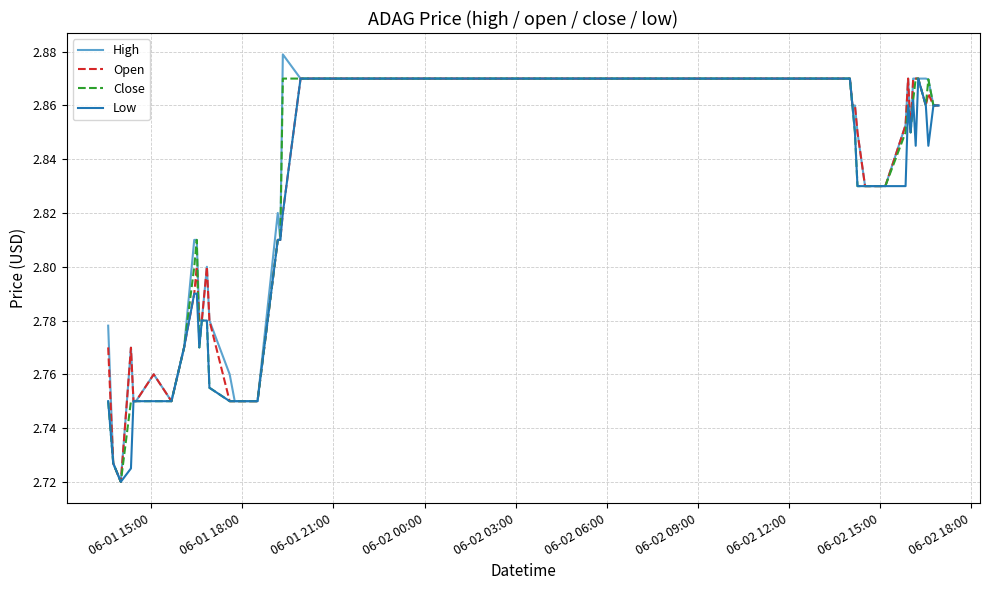

Which series has the widest spread of values?

High